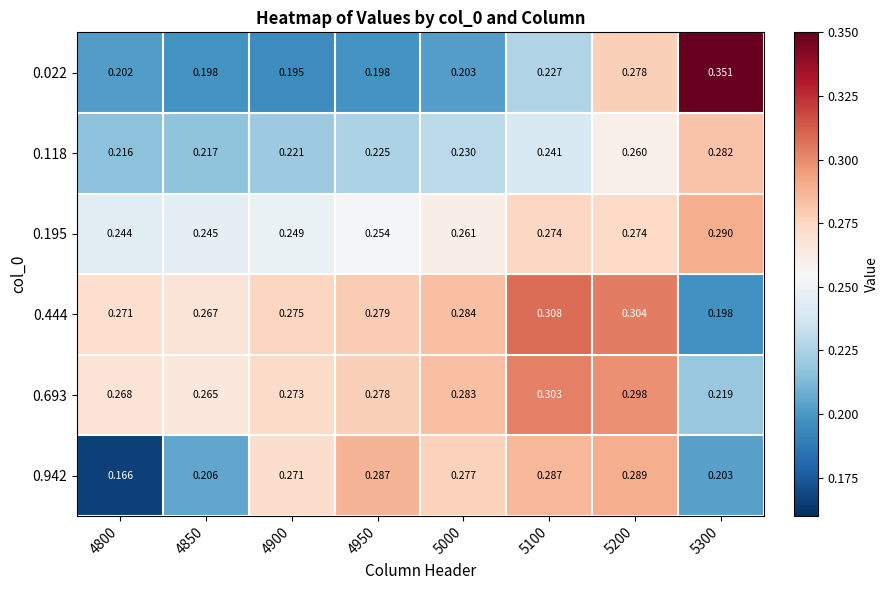

Is the value of 0.118 at 4950 greater than the value of 0.942 at 4850?

Yes